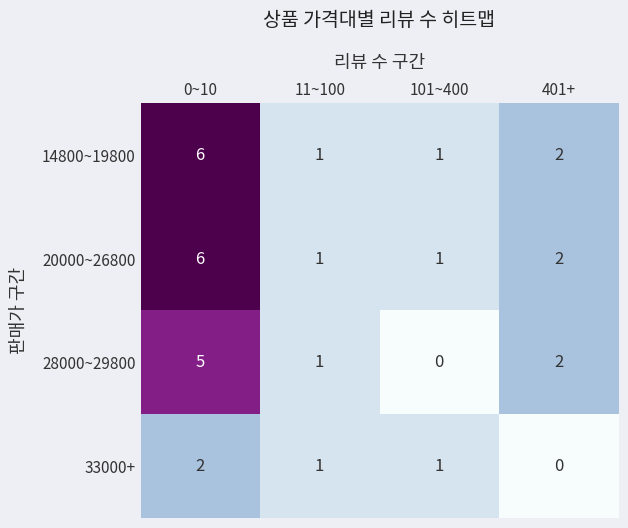

Count the number of data series in this chart.

4